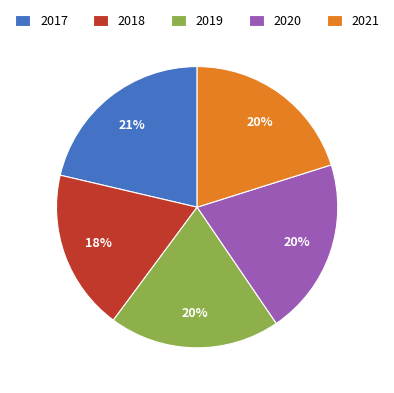

Is there a majority slice in this chart?

No